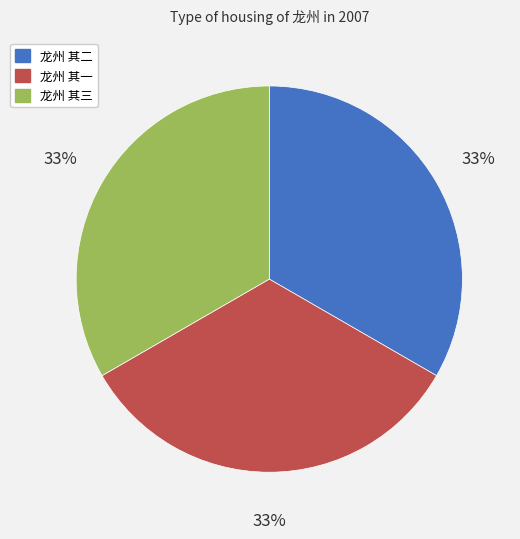

Approximately how many times larger is the value at 龙州 其二 compared to 龙州 其一?

1.0